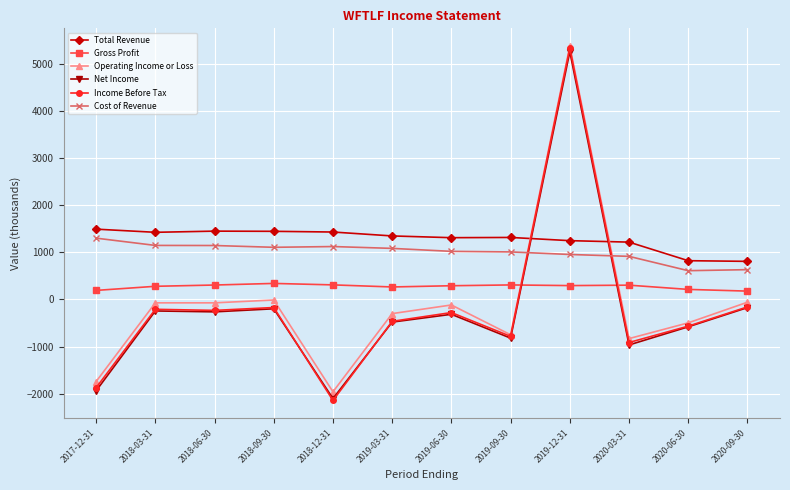

Which category has the lowest value across all series?

2018-12-31